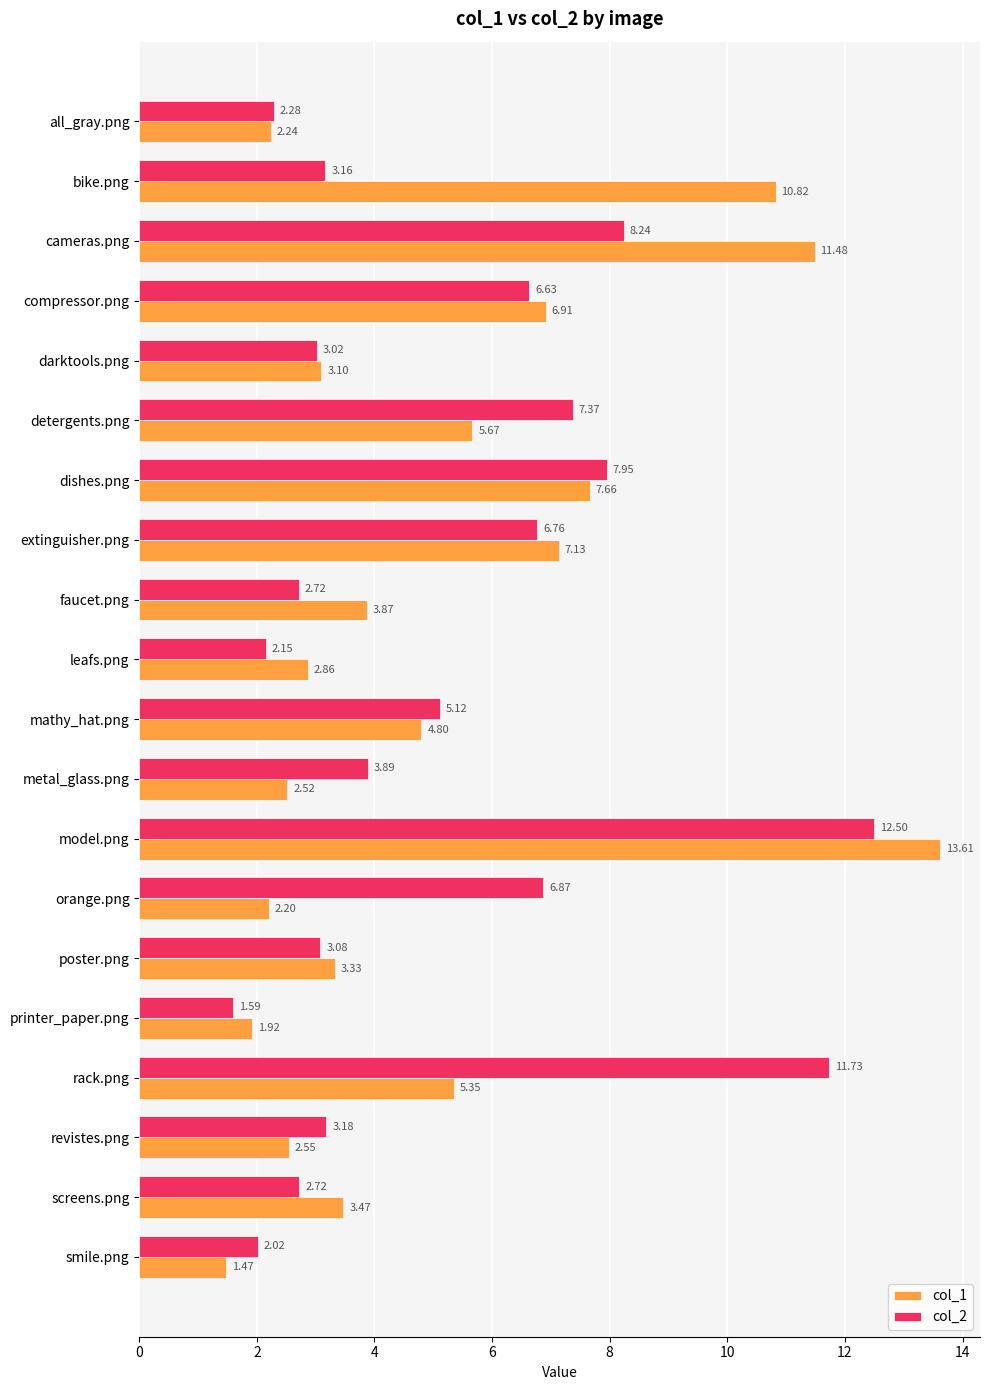

What is the sum of all col_2 values?

103.0